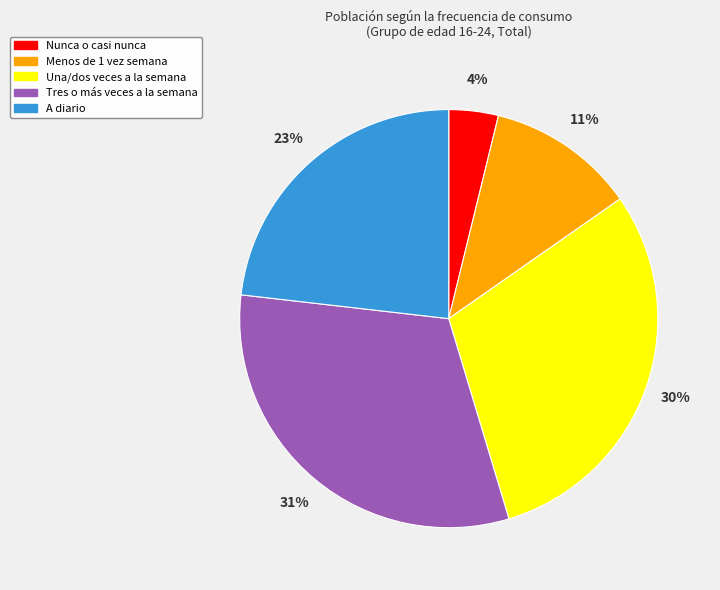

Does Menos de 1 vez semana represent more than half of the total?

No